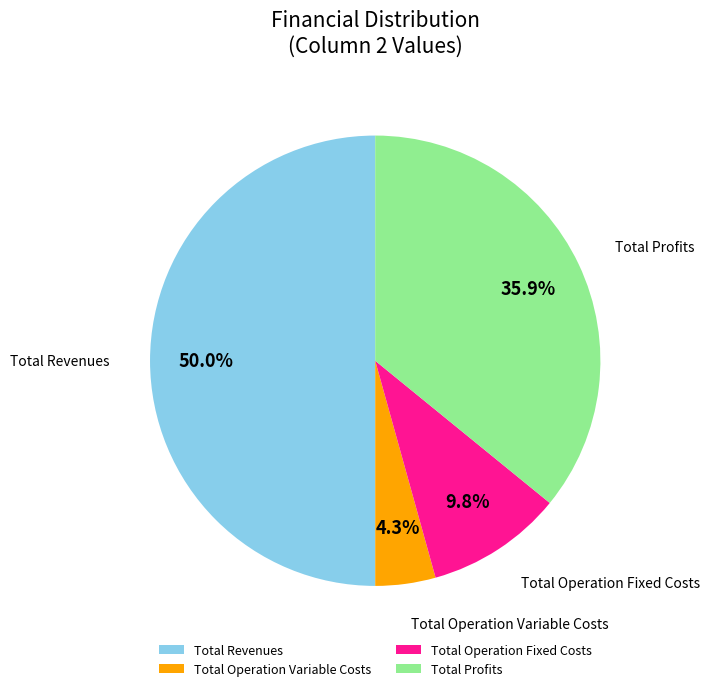

The Total Profits slice represents 36% of the pie. True or false?

True